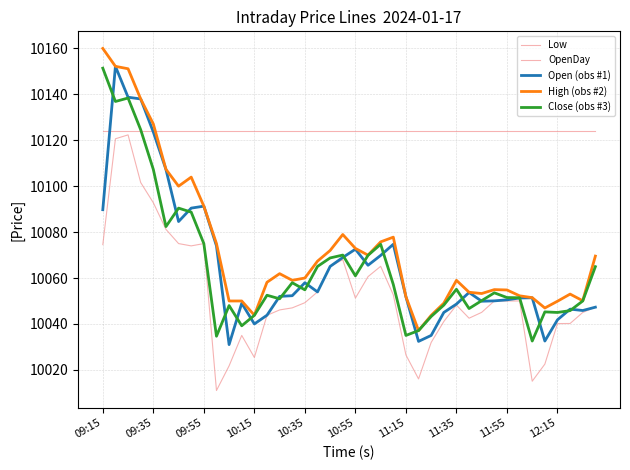

How many lines are shown in the chart?

5